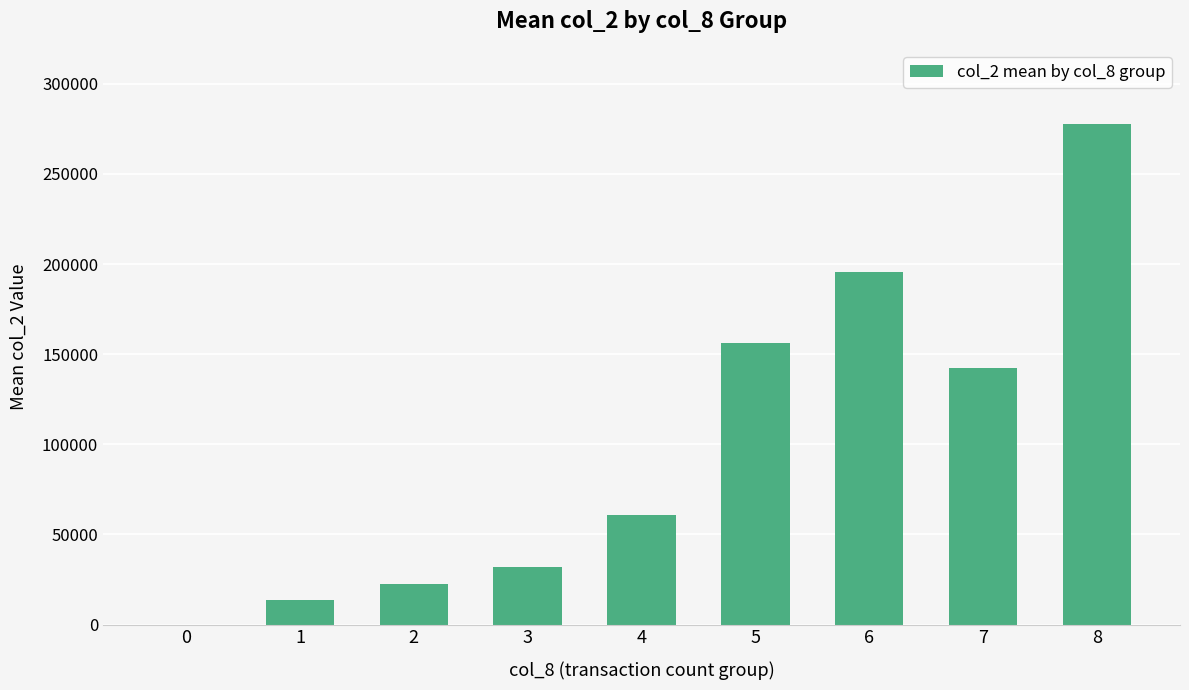

Reading left to right, extract all data points from this chart.

0=0	1=13895	2=22263	3=32086	4=61044	5=156265	6=195813	7=142188	8=277750